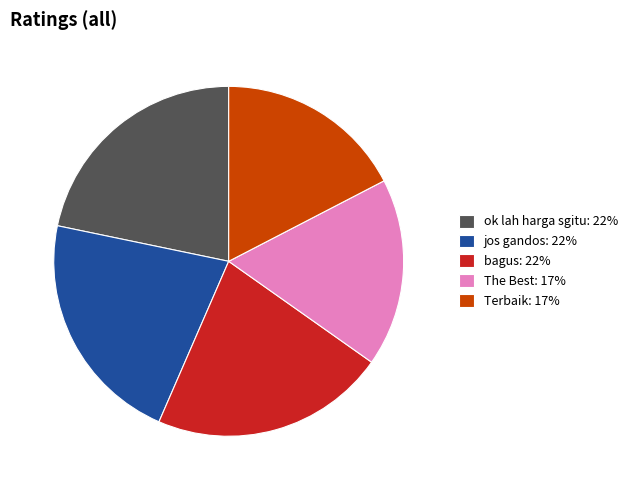

True or false: The Best: 17% accounts for 22% of the total.

False